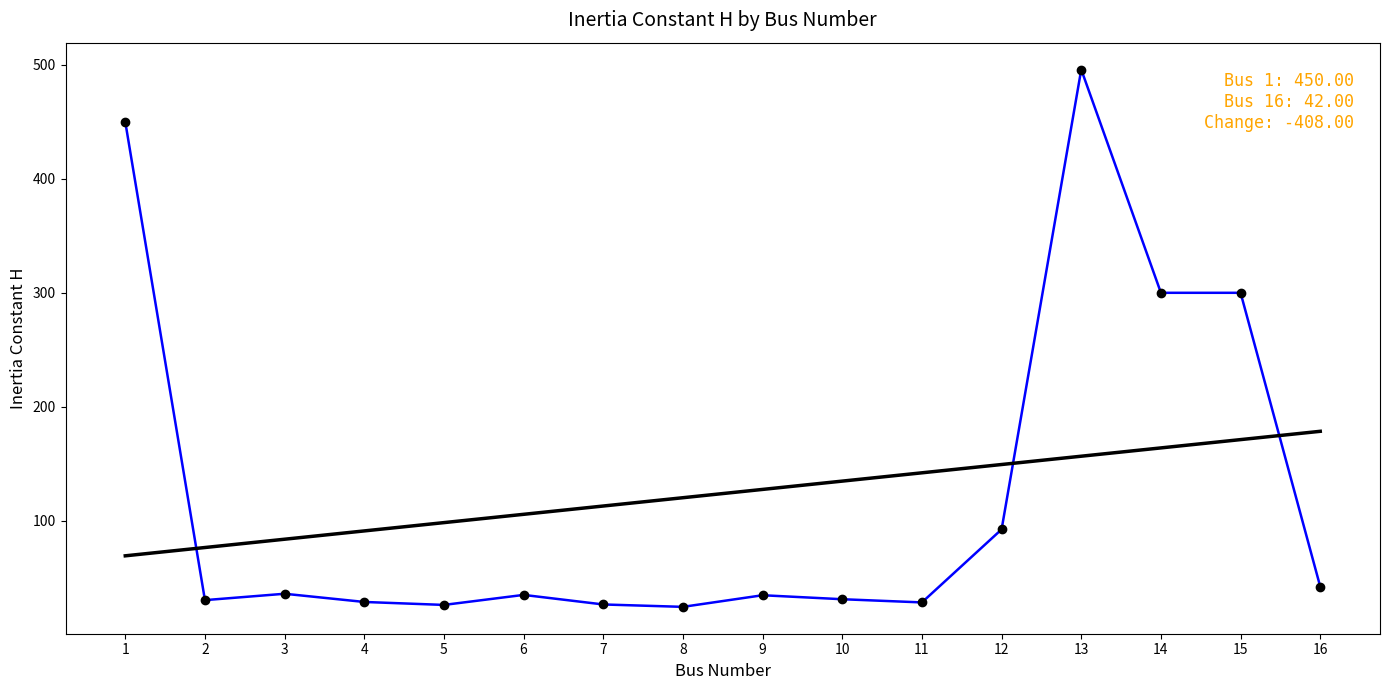

What is the maximum value shown in the chart?

496.0